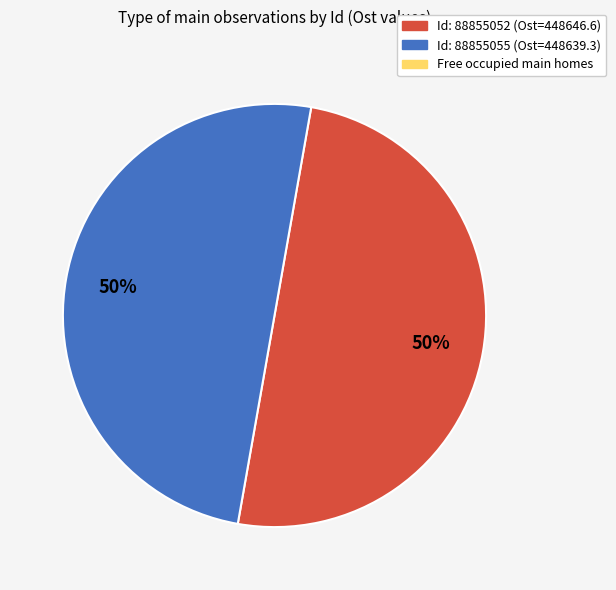

To the nearest percent, what is the average slice percentage?

50%